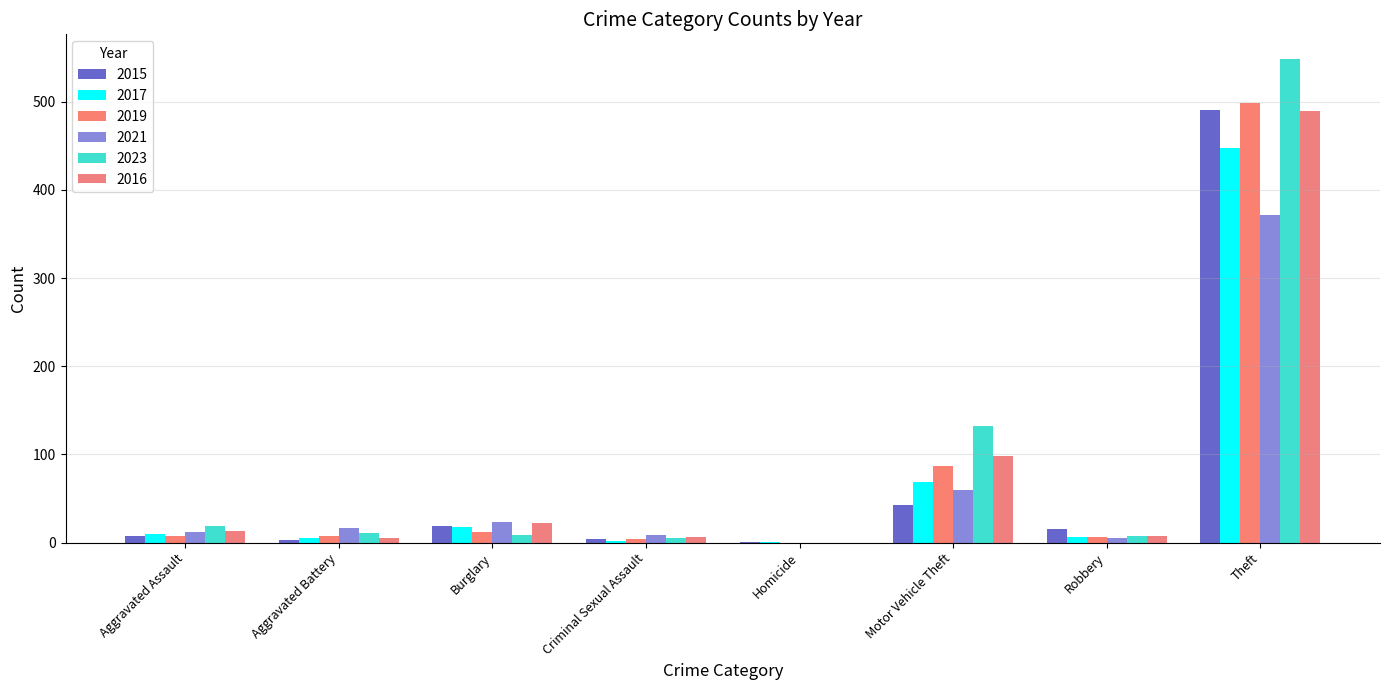

What is the difference between the maximum and second lowest values in the 2015 series?

488